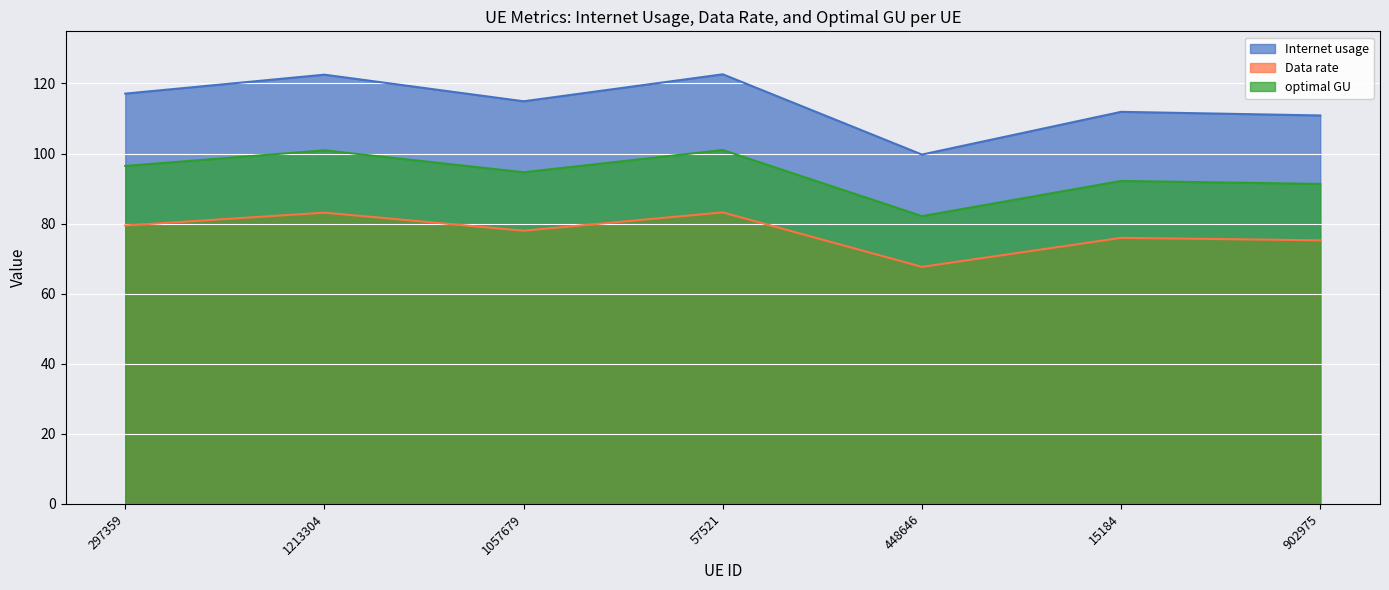

List the series in order of their overall mean, highest first.

Internet usage, optimal GU, Data rate